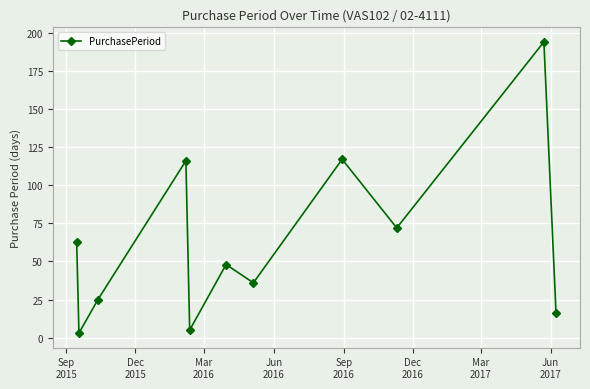

What is the sum of all values?

695